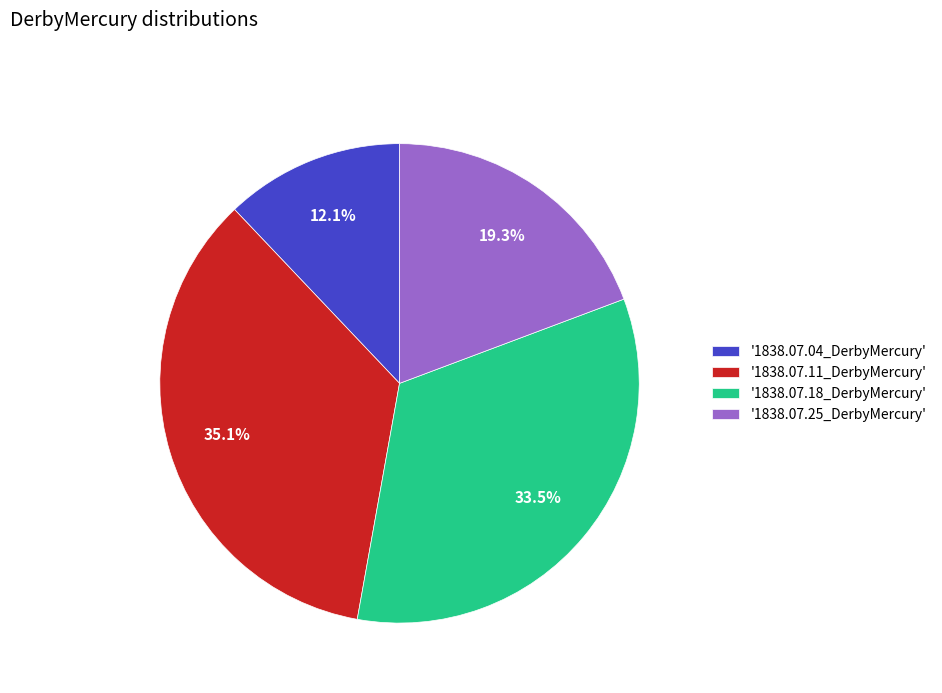

What is the largest slice in the pie chart?

'1838.07.11_DerbyMercury'